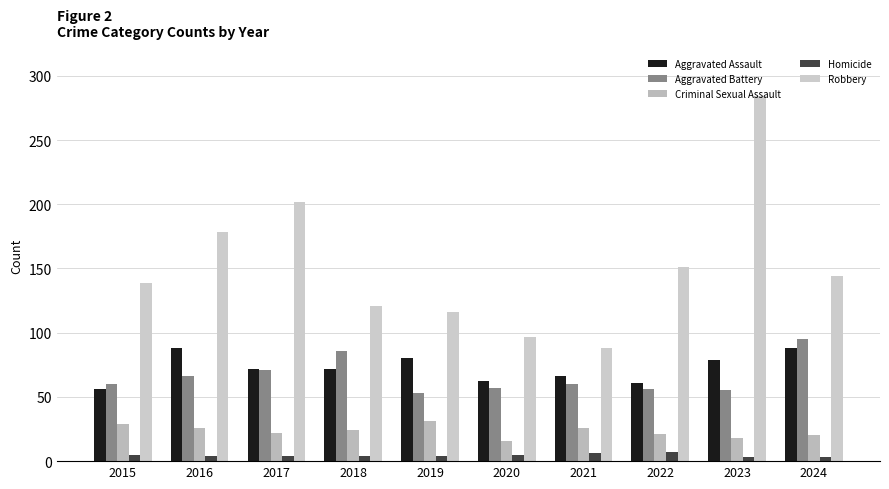

What is the total value across all series at 2016?

362